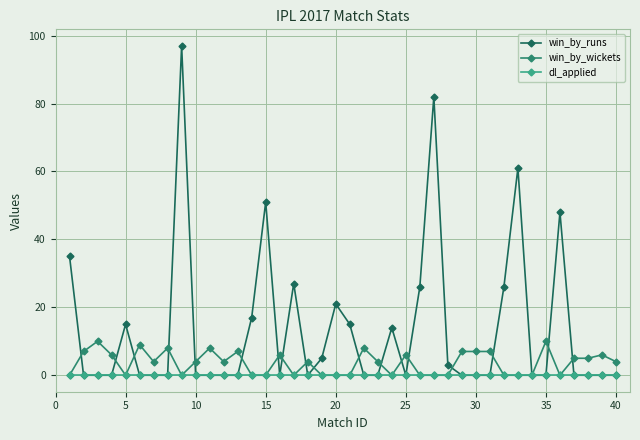

Reading right to left, what are all the values shown in this chart?

win_by_runs: 0	0	0	0	48	0	0	61	26	0	0	0	3	82	26	0	14	0	0	15	21	5	0	27	0	51	17	0	0	0	0	97	0	0	0	15	0	0	0	35
win_by_wickets: 4	6	5	5	0	10	0	0	0	7	7	7	0	0	0	6	0	4	8	0	0	0	4	0	6	0	0	7	4	8	4	0	8	4	9	0	6	10	7	0
dl_applied: 0	0	0	0	0	0	0	0	0	0	0	0	0	0	0	0	0	0	0	0	0	0	0	0	0	0	0	0	0	0	0	0	0	0	0	0	0	0	0	0